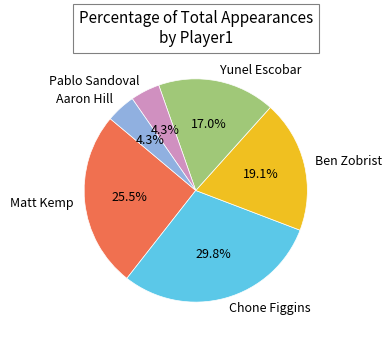

What is the total percentage of Ben Zobrist and Chone Figgins?

48.9%